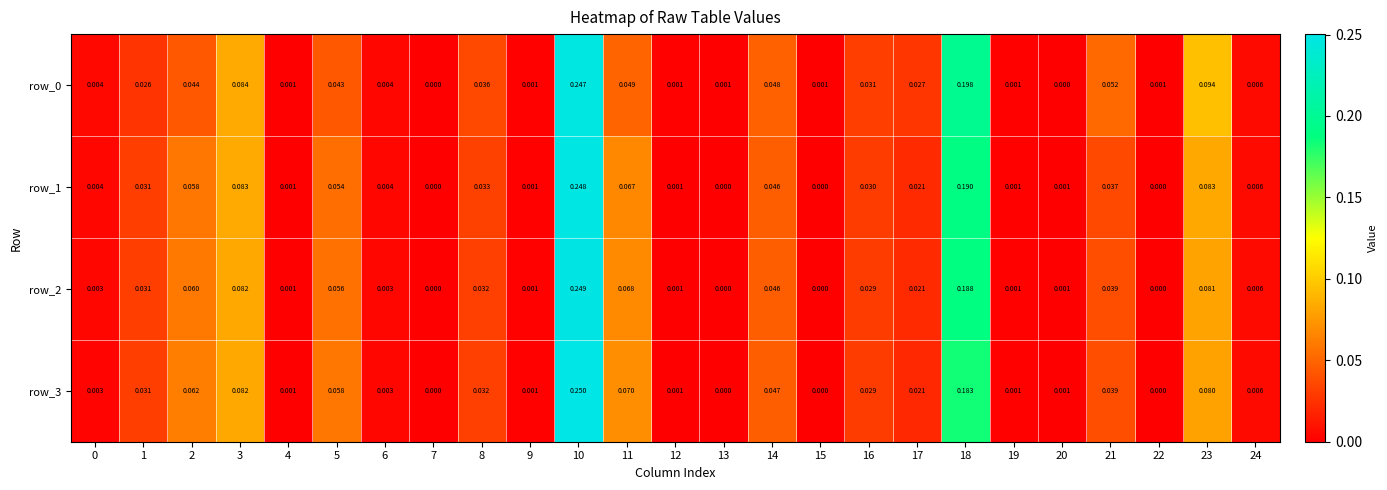

How many data points does each series have?

25